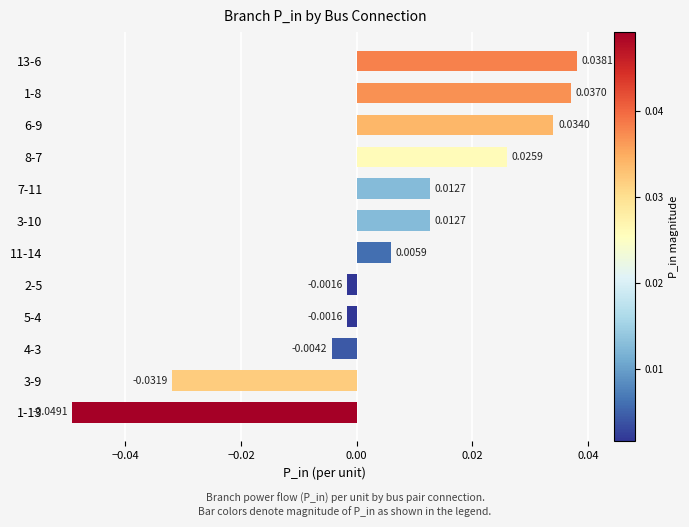

Which has a higher value, 7-11 or 1-8?

1-8